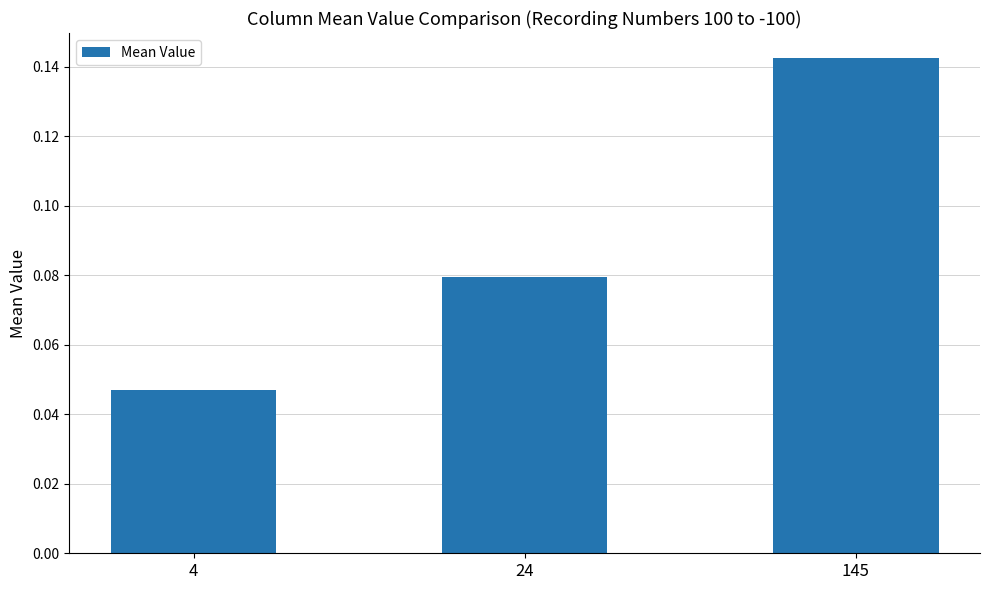

List the labels in order of value, smallest first.

4, 24, 145